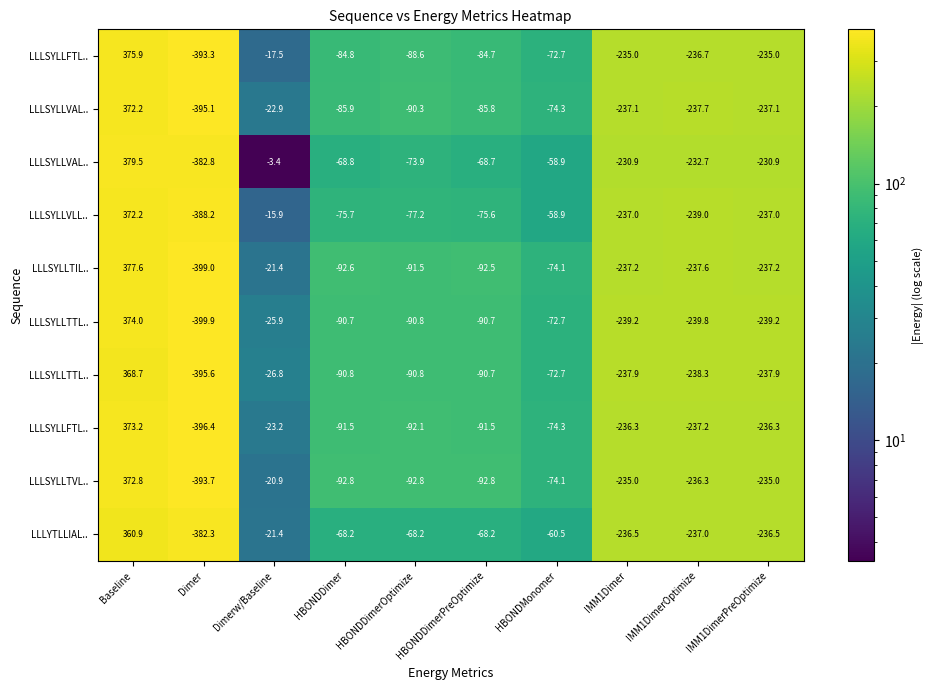

What is the difference between the highest and lowest values at HBONDDimerPreOptimize?

24.6